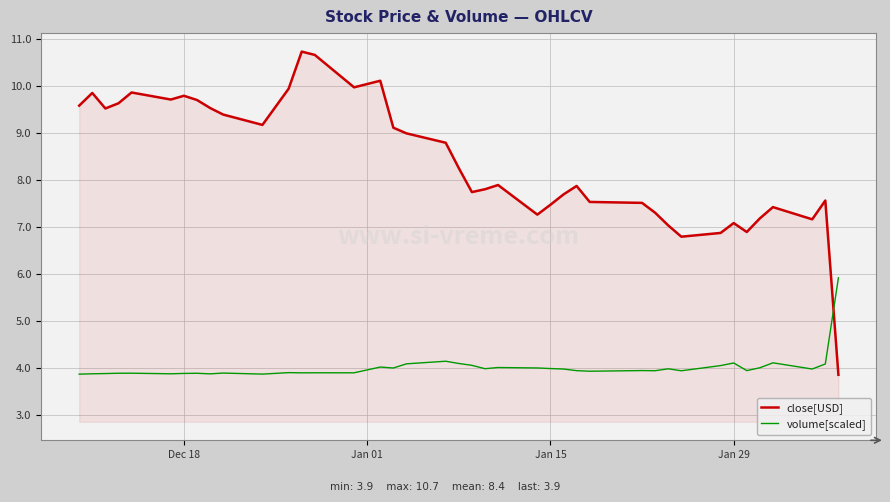

What is the minimum value for volume[scaled]?

3.9